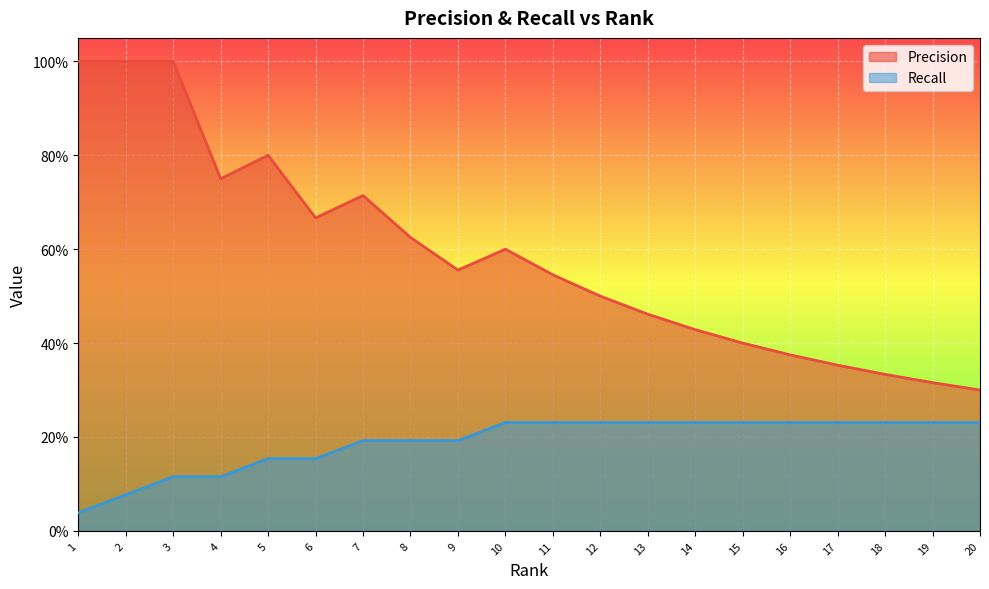

List the labels in order of Recall value, smallest first.

1, 2, 3, 4, 5, 6, 7, 8, 9, 10, 11, 12, 13, 14, 15, 16, 17, 18, 19, 20